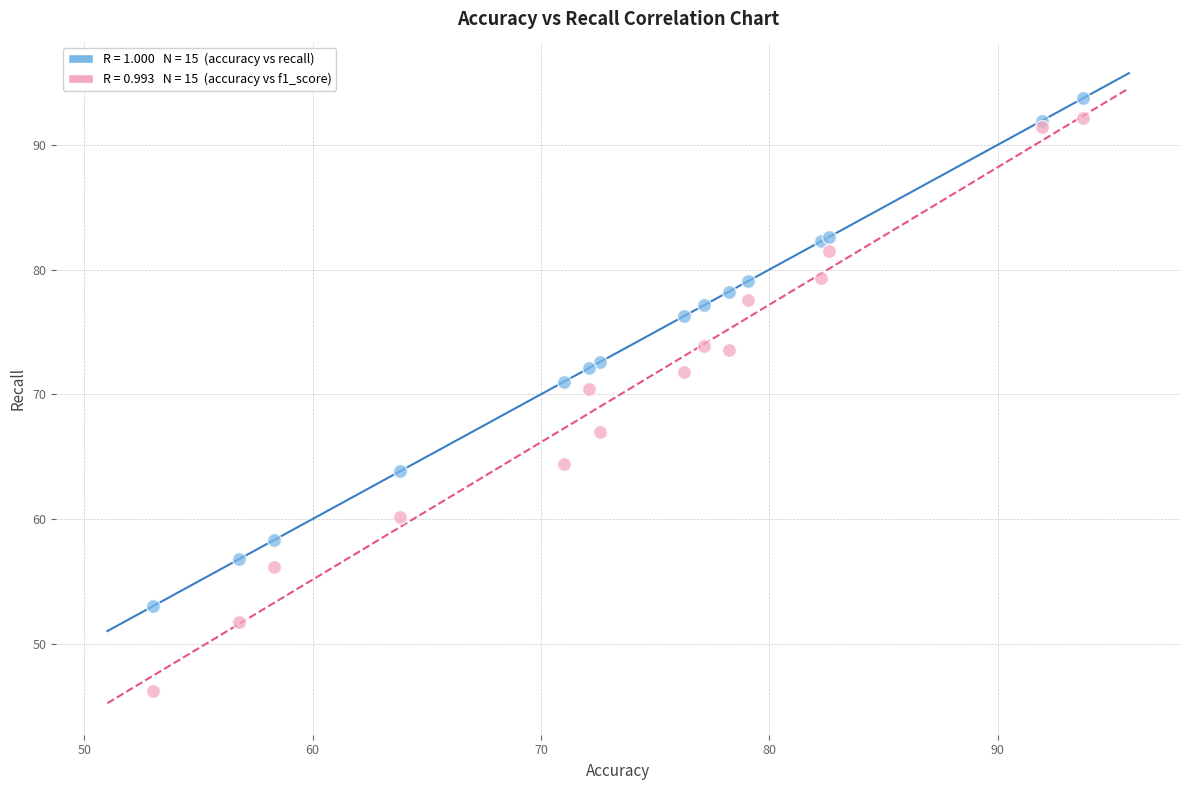

Across all series, what Y value is closest to 69?

70.4